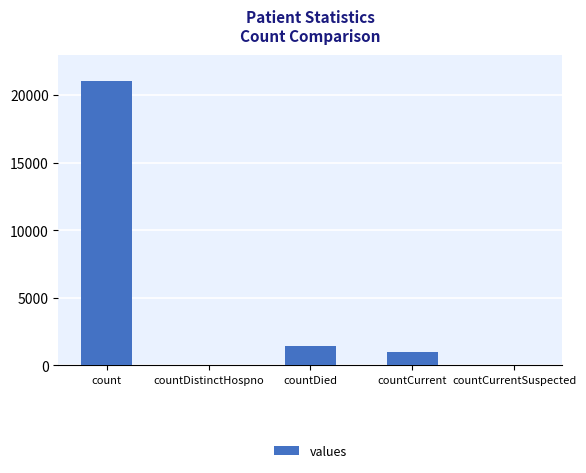

What is the change in value from countCurrent to countCurrentSuspected?

-1006